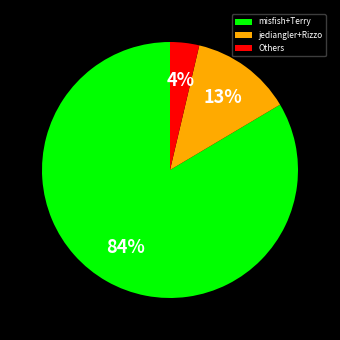

To the nearest percent, what is the combined percentage of jediangler+Rizzo and misfish+Terry?

96%